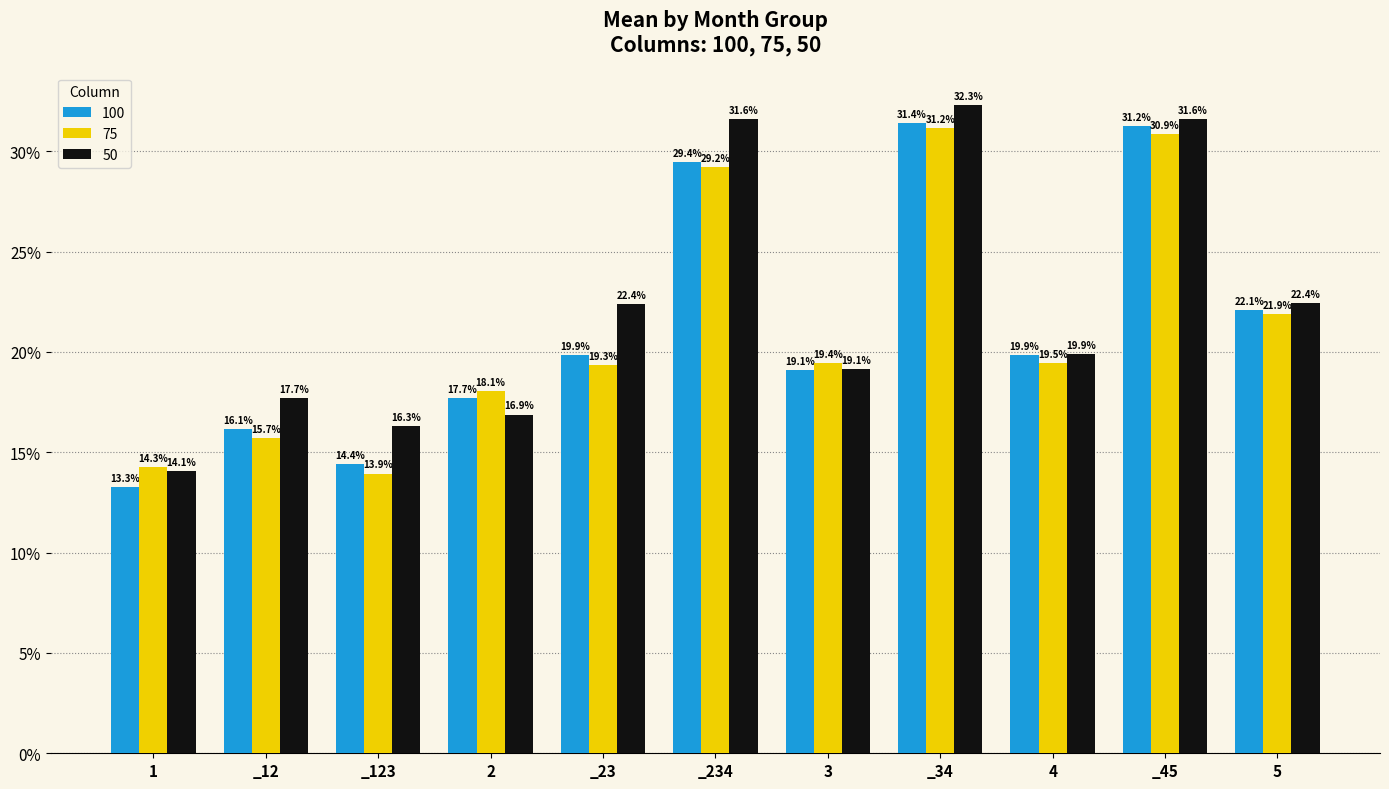

The value of 50 at _12 is 0.3. True or false?

False